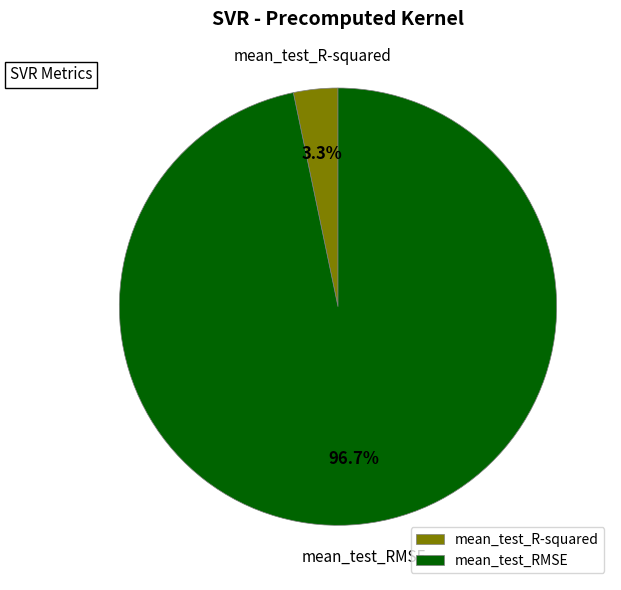

Combined, do mean_test_RMSE and mean_test_R-squared account for over 50%?

Yes